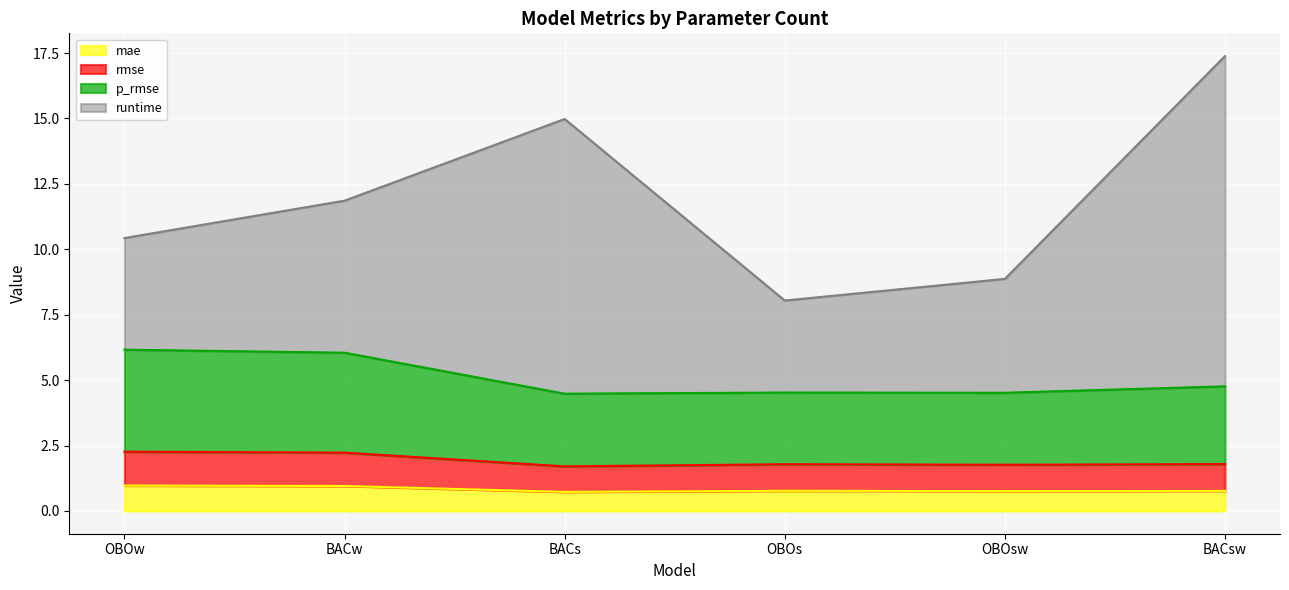

Is it true that runtime equals 4.4 at BACsw?

False